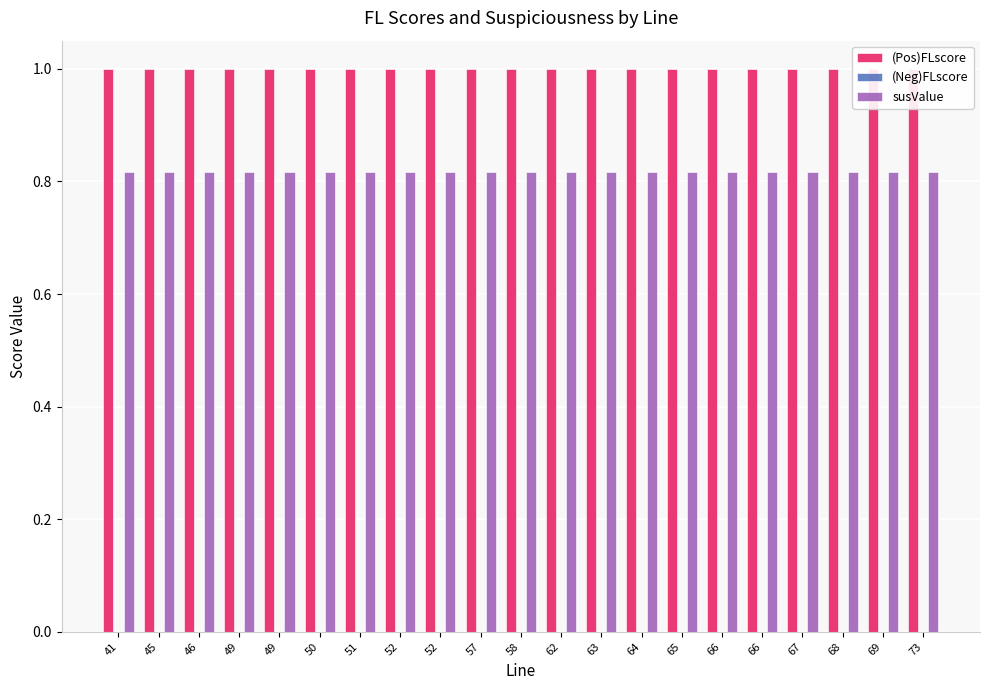

The value of (Neg)FLscore at 49 is 0.0. True or false?

True